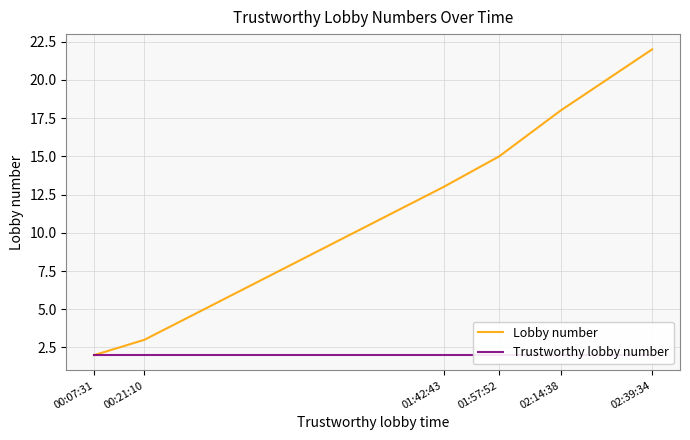

At which label does Trustworthy lobby number reach its minimum?

00:07:31